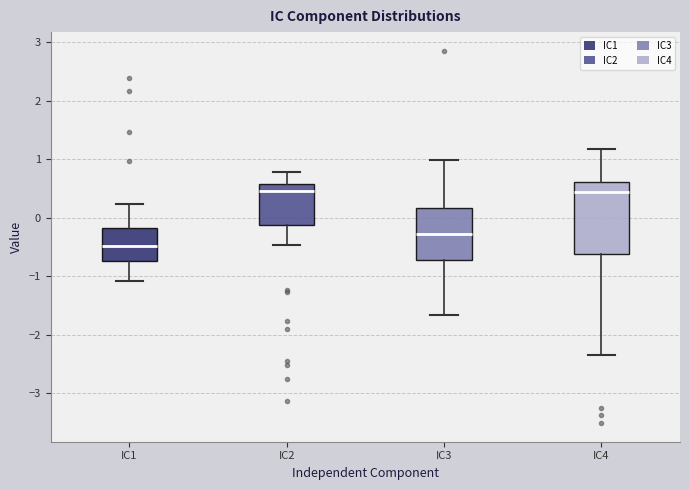

Where does the lower whisker of the box for IC1 end on the y-axis? The values are not printed on the chart, so give them approximately, as read against the axis.

-1.1